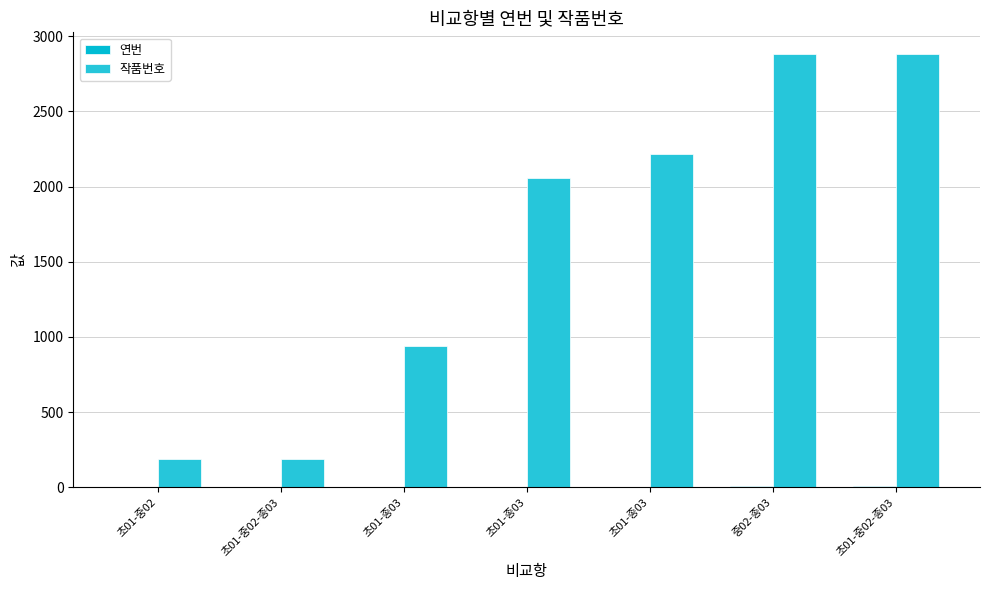

At 초01-종03, list the series in order from largest to smallest.

작품번호, 연번